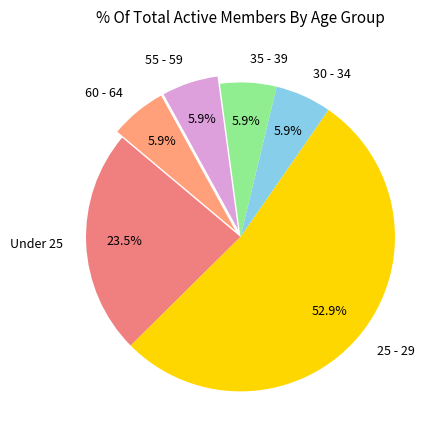

How many slices are in this pie chart?

6